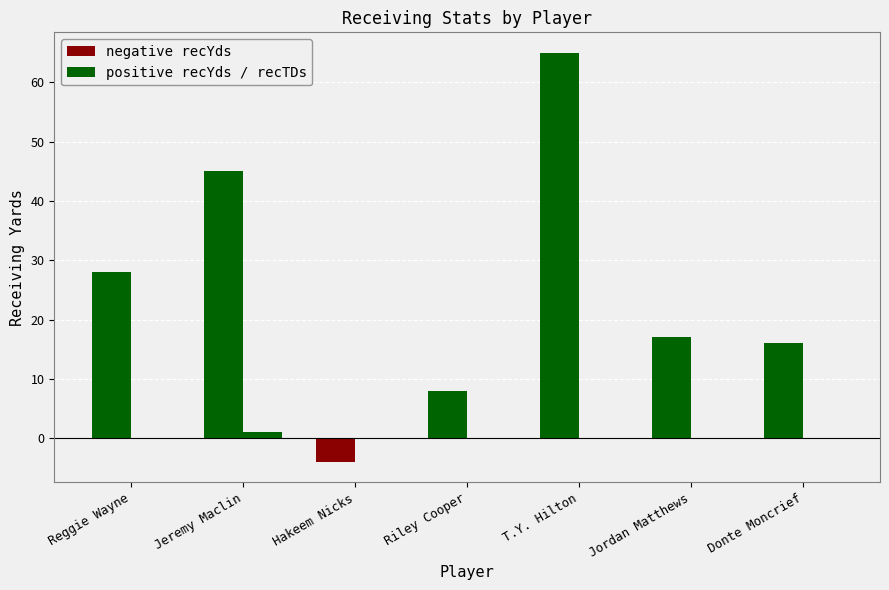

Is it true that the value at Reggie Wayne is 1?

False